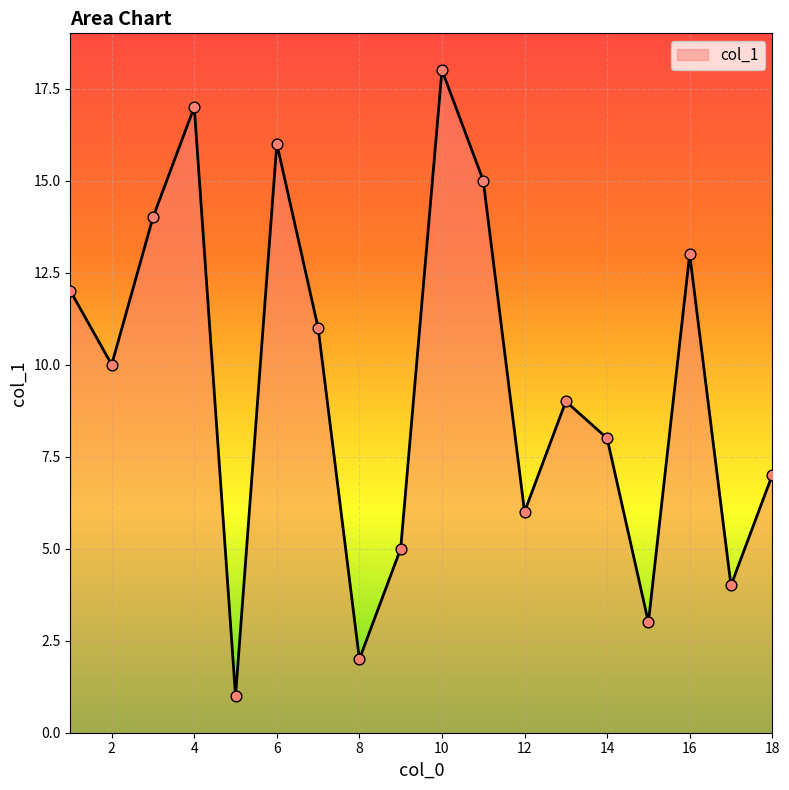

Approximately how many times larger is the value at 17 compared to 9?

0.8